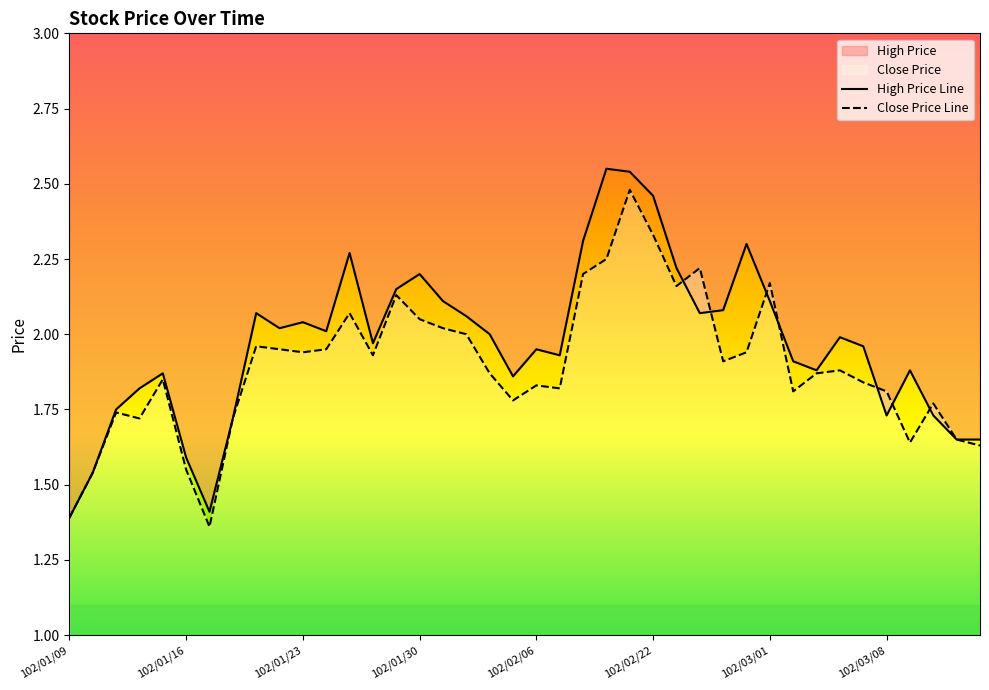

Where do Close Price Line and High Price Line first cross each other?

26 and 27